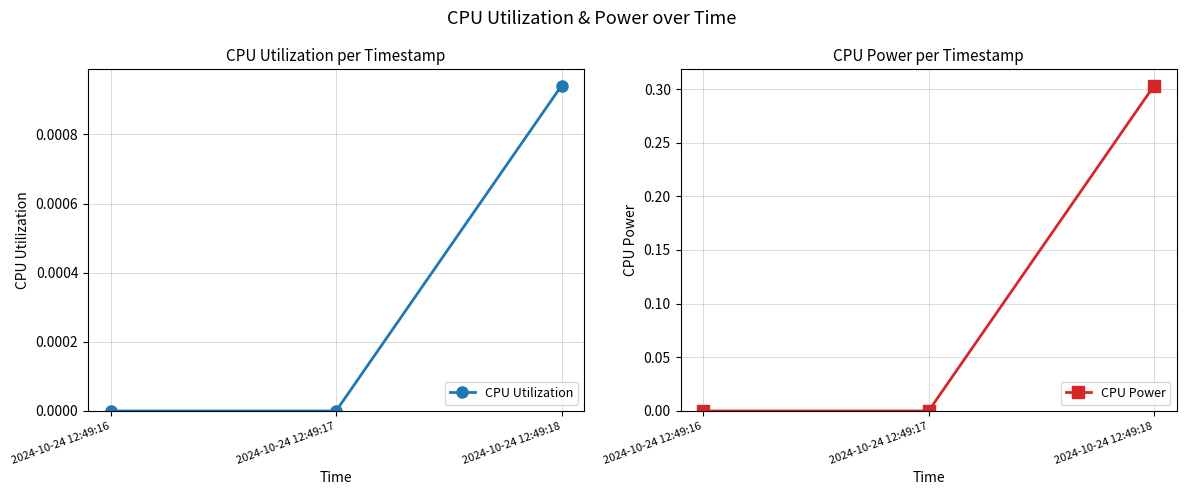

What is the maximum value shown in the chart?

0.3